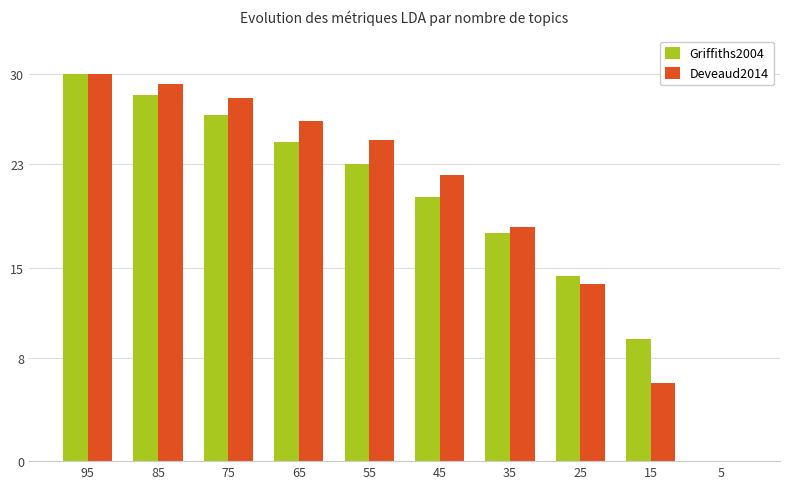

What are all the series names shown in the legend?

Griffiths2004, Deveaud2014